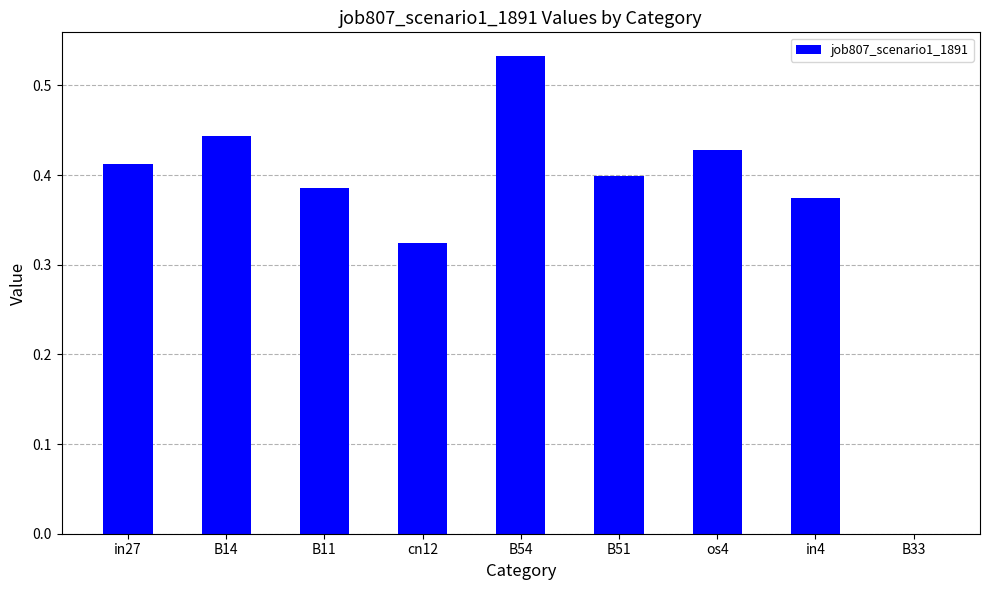

Between cn12 and in4, which is larger?

in4